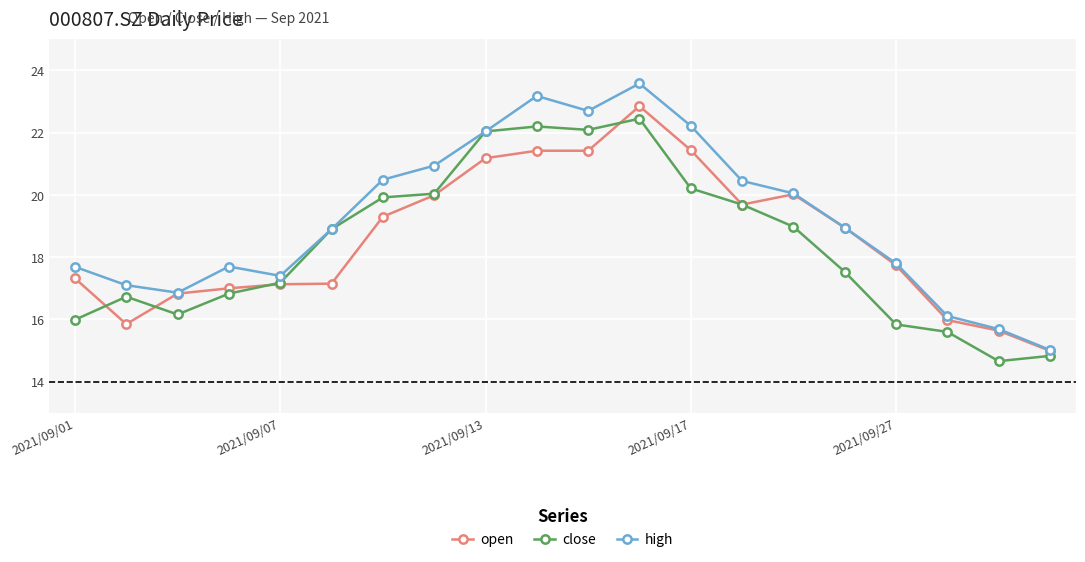

What is the value of the high point at the 20th from the left?

15.0